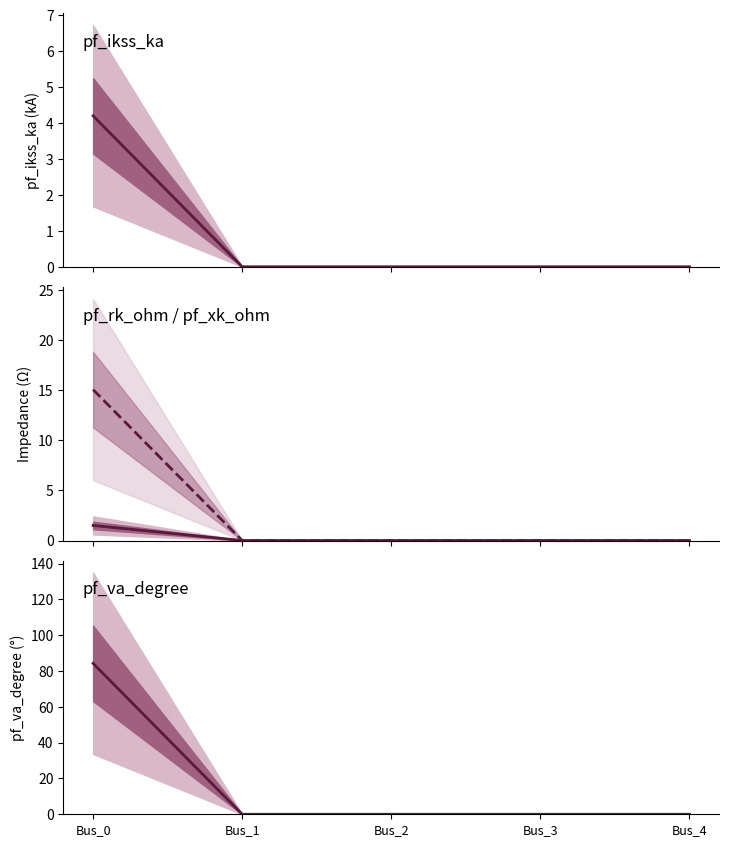

Rank the series at Bus_4 from lowest to highest value.

pf_ikss_ka, pf_rk_ohm, pf_xk_ohm, pf_va_degree